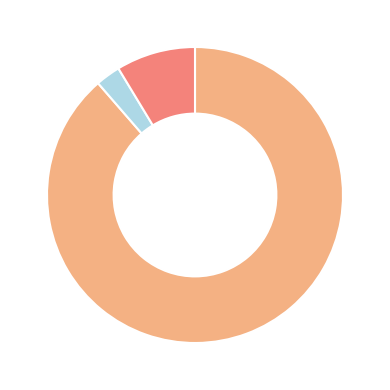

Is there any slice that represents more than half of the pie?

Yes